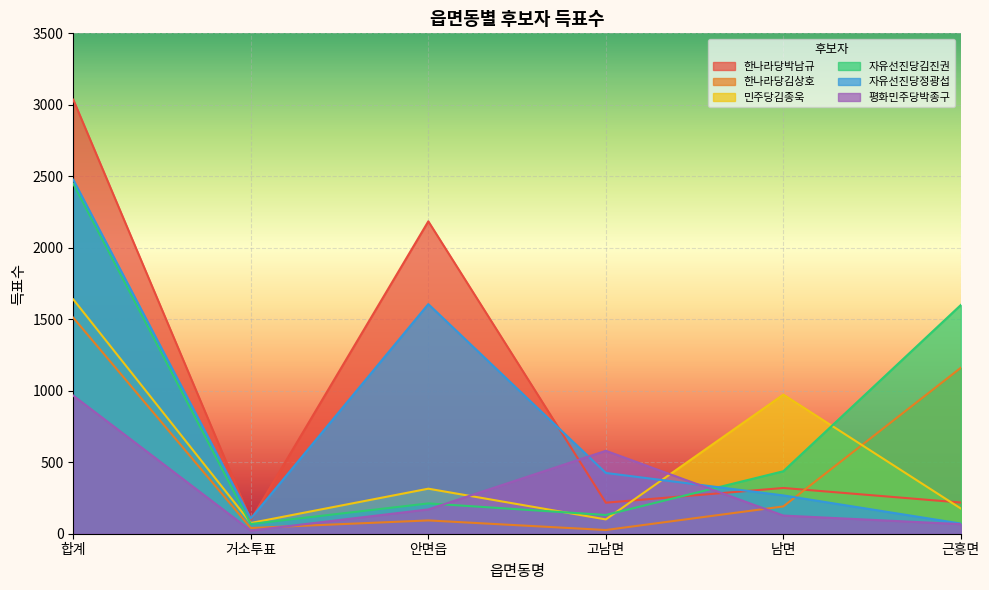

True or false: 자유선진당김진권 has a value of 68 at 거소투표.

True